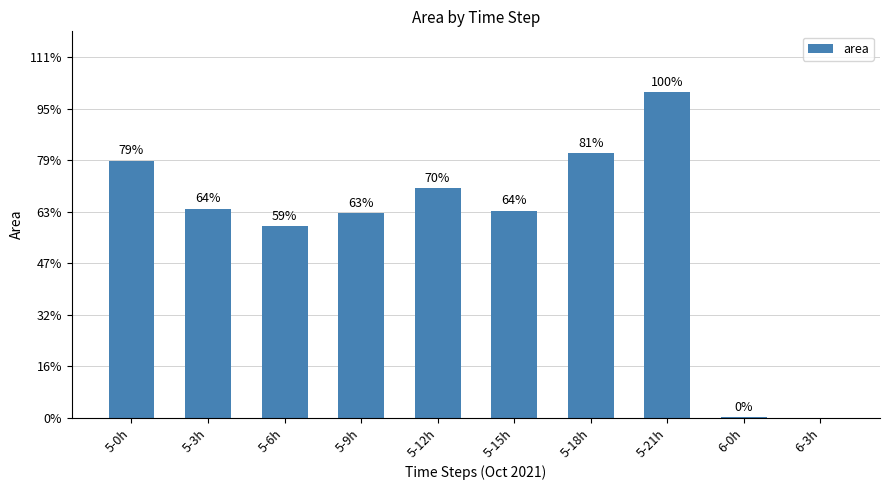

What is the label of the 8th bar from the right?

5-6h